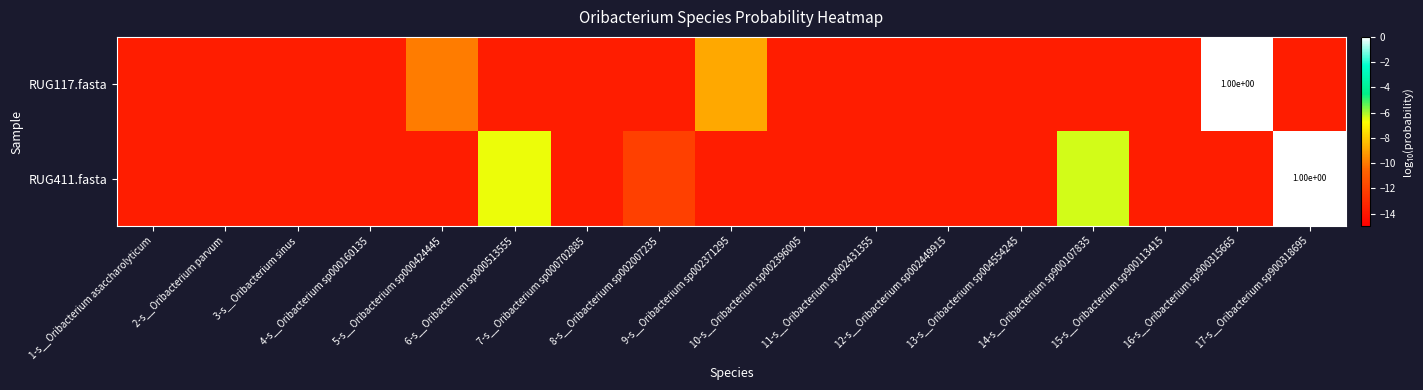

How many categories are shown in the chart?

17